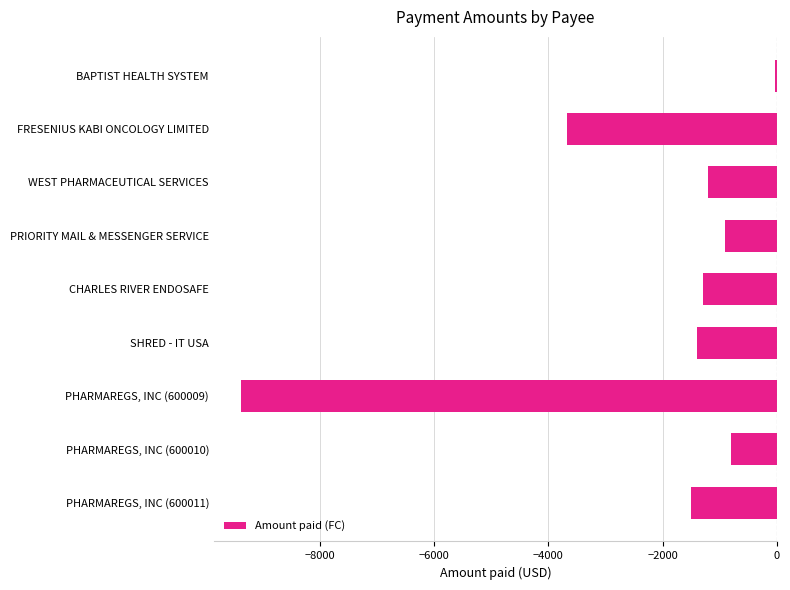

Rank the categories by value from lowest to highest.

PHARMAREGS, INC (600009), FRESENIUS KABI ONCOLOGY LIMITED, PHARMAREGS, INC (600011), SHRED - IT USA, CHARLES RIVER ENDOSAFE, WEST PHARMACEUTICAL SERVICES, PRIORITY MAIL & MESSENGER SERVICE, PHARMAREGS, INC (600010), BAPTIST HEALTH SYSTEM